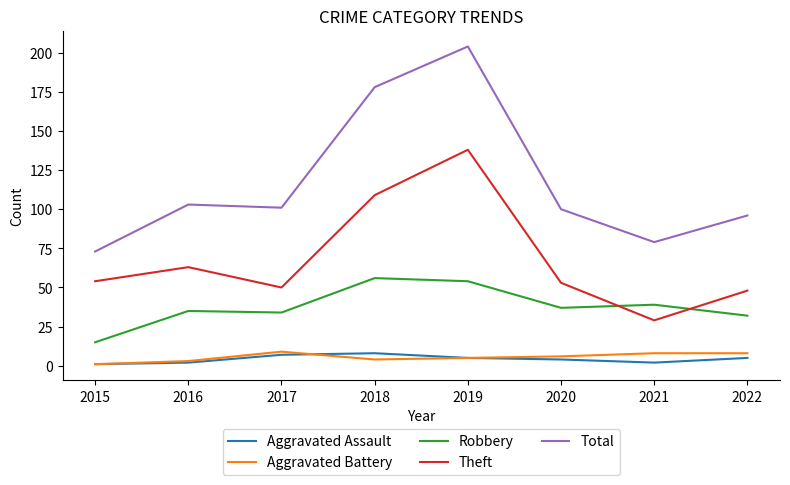

How many lines are shown in the chart?

5